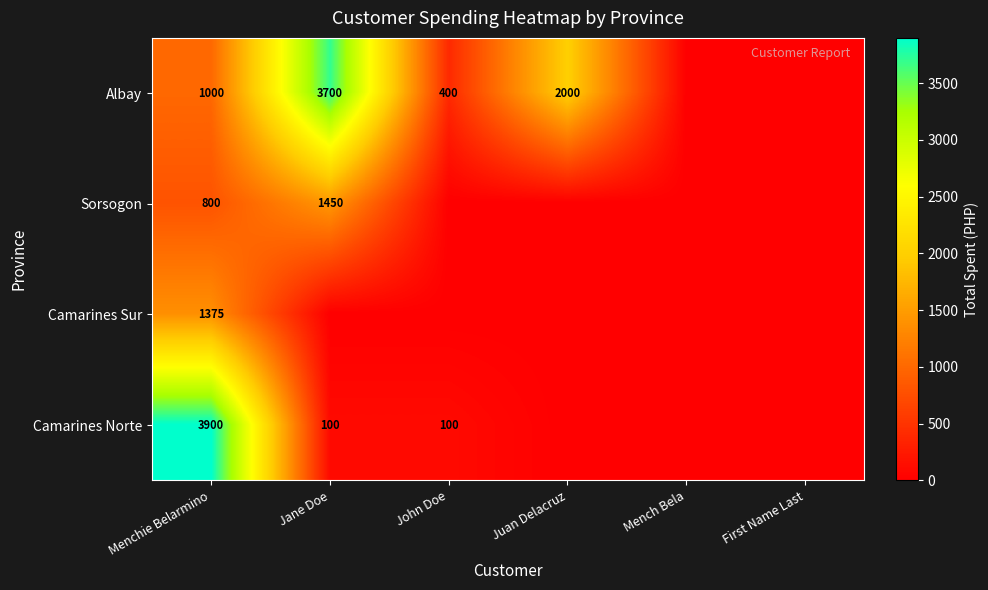

The value of Albay at Juan Delacruz is 2000. True or false?

True